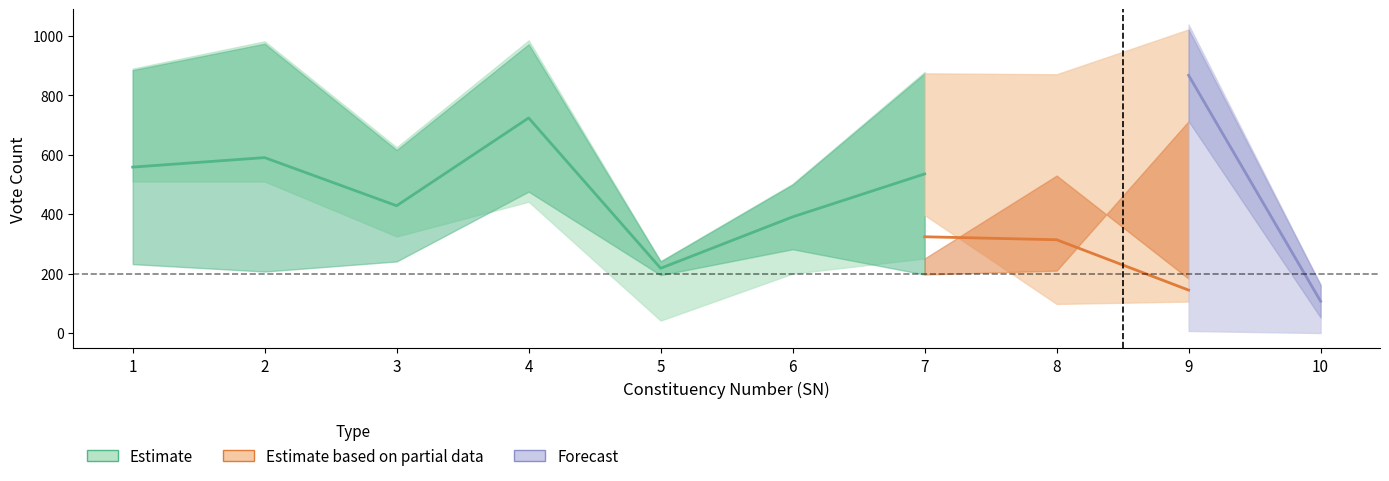

How many categories are shown in the chart?

10